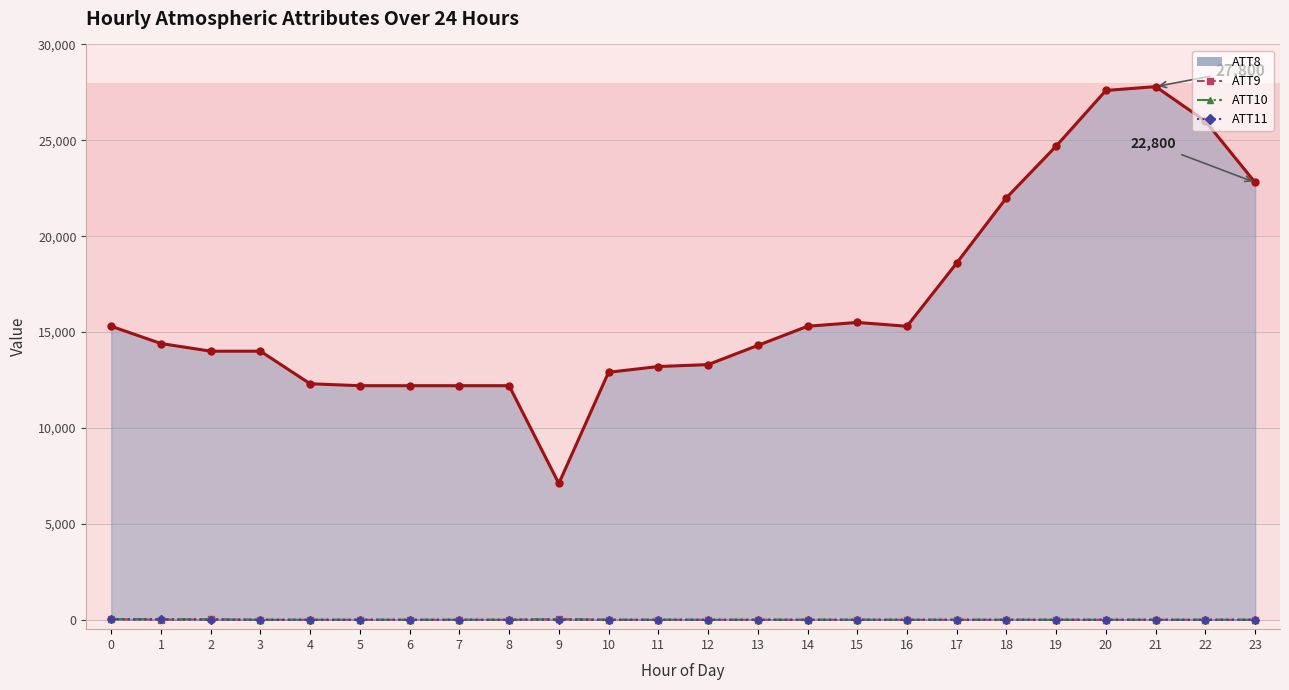

Reading left to right, what are all the values shown in this chart?

ATT8: 15300.0	14400.0	14000.0	14000.0	12300.0	12200.0	12200.0	12200.0	12200.0	7100.0	12900.0	13200.0	13300.0	14300.0	15300.0	15500.0	15300.0	18600.0	22000.0	24700.0	27600.0	27800.0	26000.0	22800.0
ATT9: 24.4	-1.4	13.7	-10.0	-10.0	-10.0	-10.0	-10.0	-10.0	27.9	-10.0	-10.0	-10.0	-10.0	-10.0	-6.9	-10.0	-10.0	-10.0	-10.0	-10.0	-10.0	-10.0	-10.0
ATT10: 25.4	19.5	9.8	-10.0	-10.0	-10.0	-10.0	-10.0	-10.0	21.8	-10.0	-10.0	-10.0	-10.0	-10.0	-10.0	-10.0	-10.0	-10.0	-10.0	-10.0	-10.0	-10.0	-10.0
ATT11: 18.8	8.5	0.1	-10.0	-10.0	-10.0	-10.0	-10.0	-10.0	-10.0	-10.0	-10.0	-10.0	-10.0	-10.0	-10.0	-10.0	-10.0	-10.0	-10.0	-10.0	-10.0	-10.0	-10.0